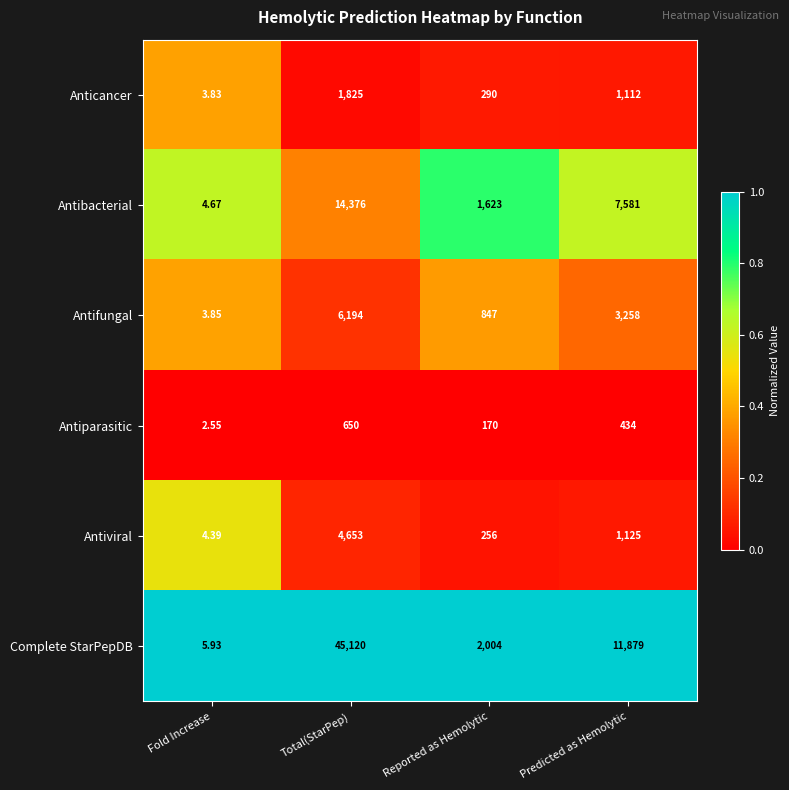

Is the value of Antifungal at Total(StarPep) greater than the value of Antibacterial at Predicted as Hemolytic?

No